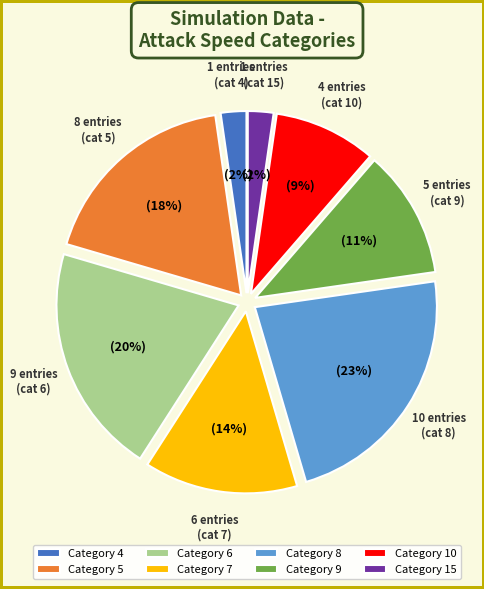

The Category 8 slice represents 23% of the pie. True or false?

True